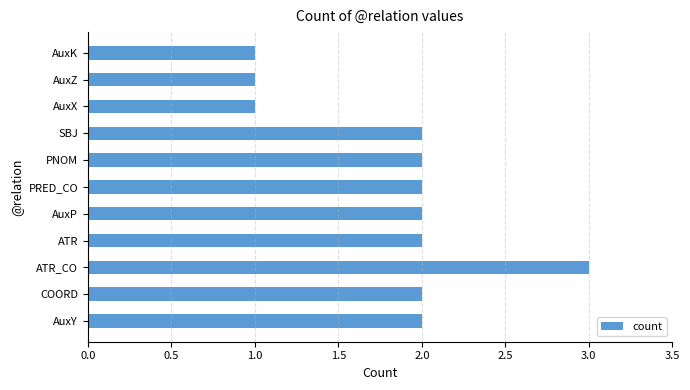

Is it true that the value at COORD is 1?

False